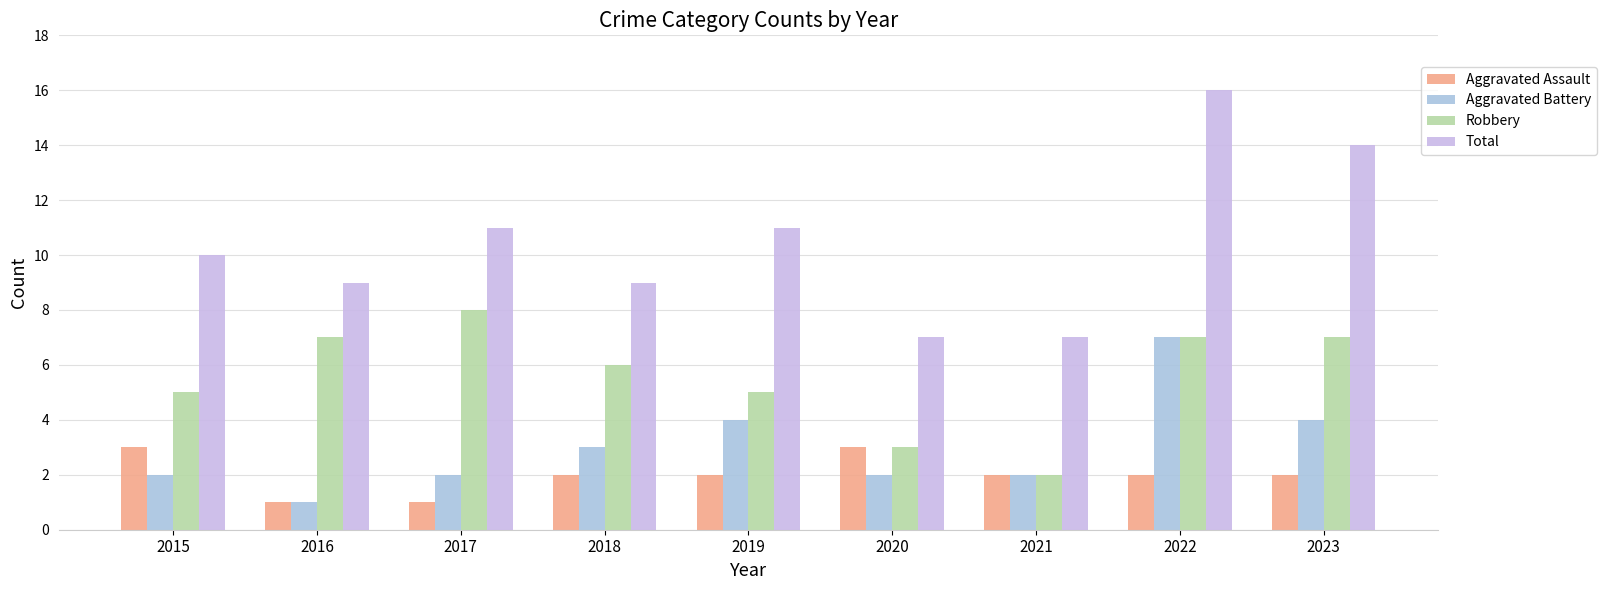

What is the total value across all series at 2023?

27